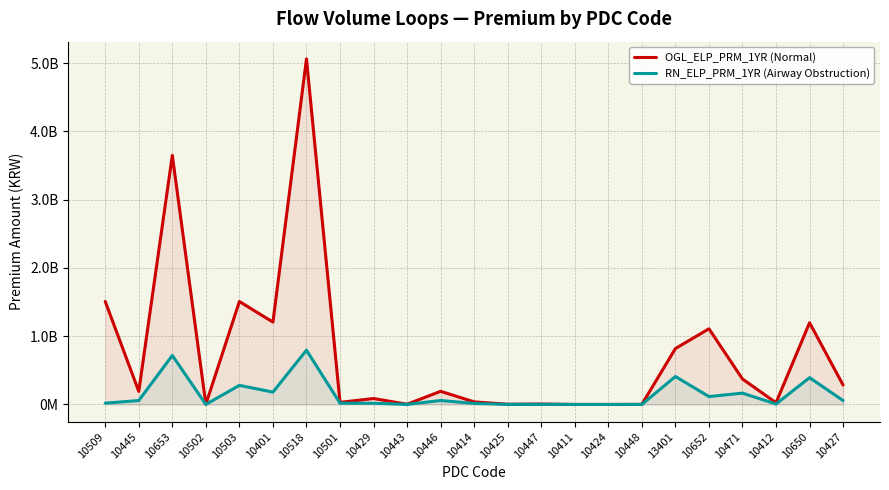

How many values in the RN_ELP_PRM_1YR (Airway Obstruction) series exceed 19059387?

11